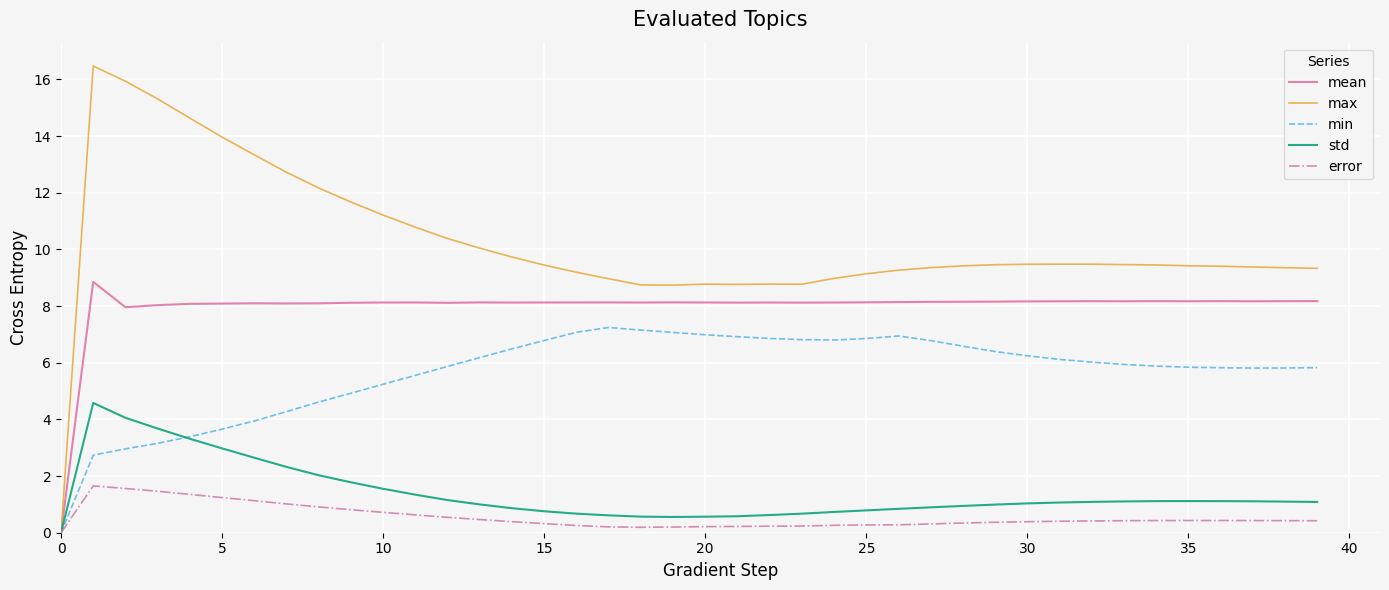

How many distinct data groups are displayed?

5